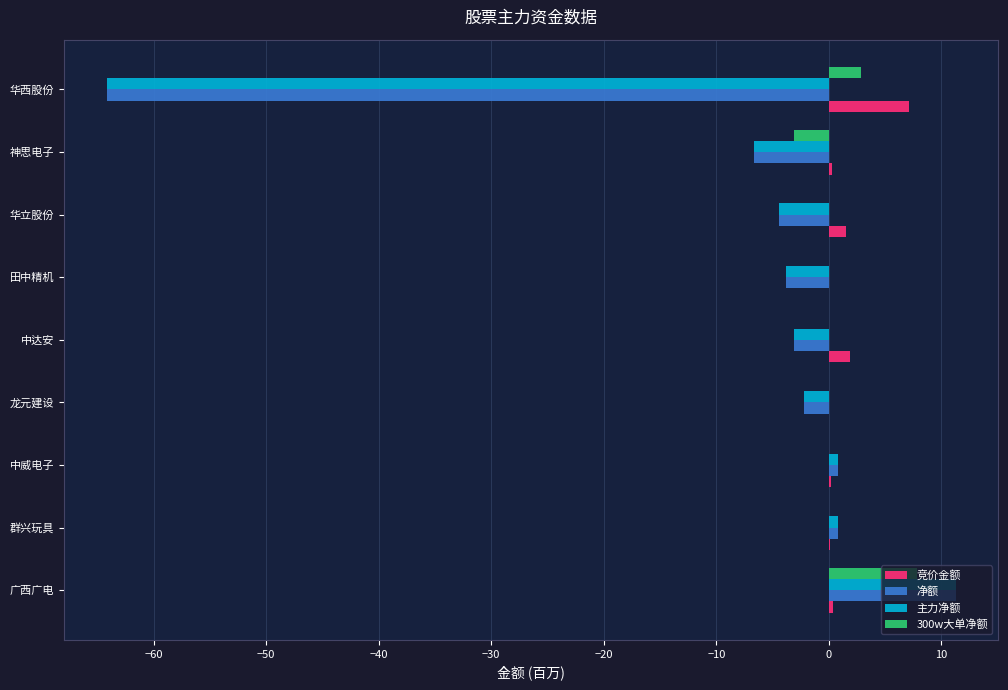

What is the highest value of the 300w大单净额 series?

7.8